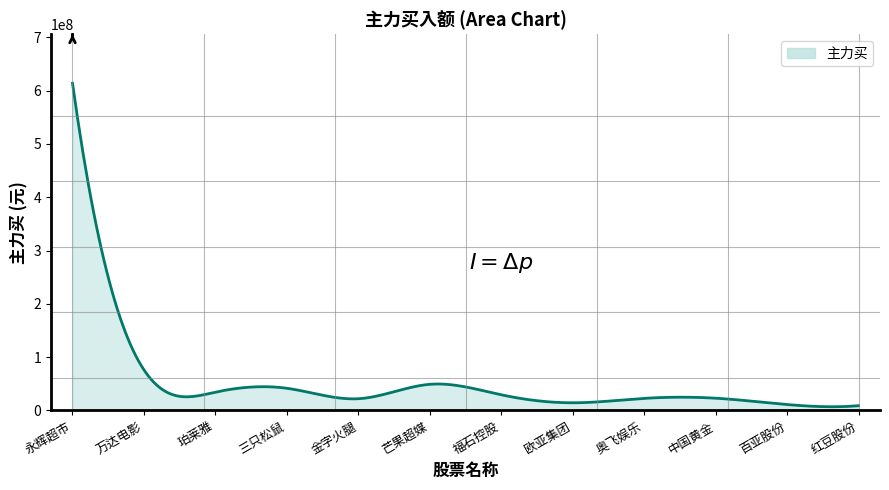

Does the chart have visible grid lines?

No